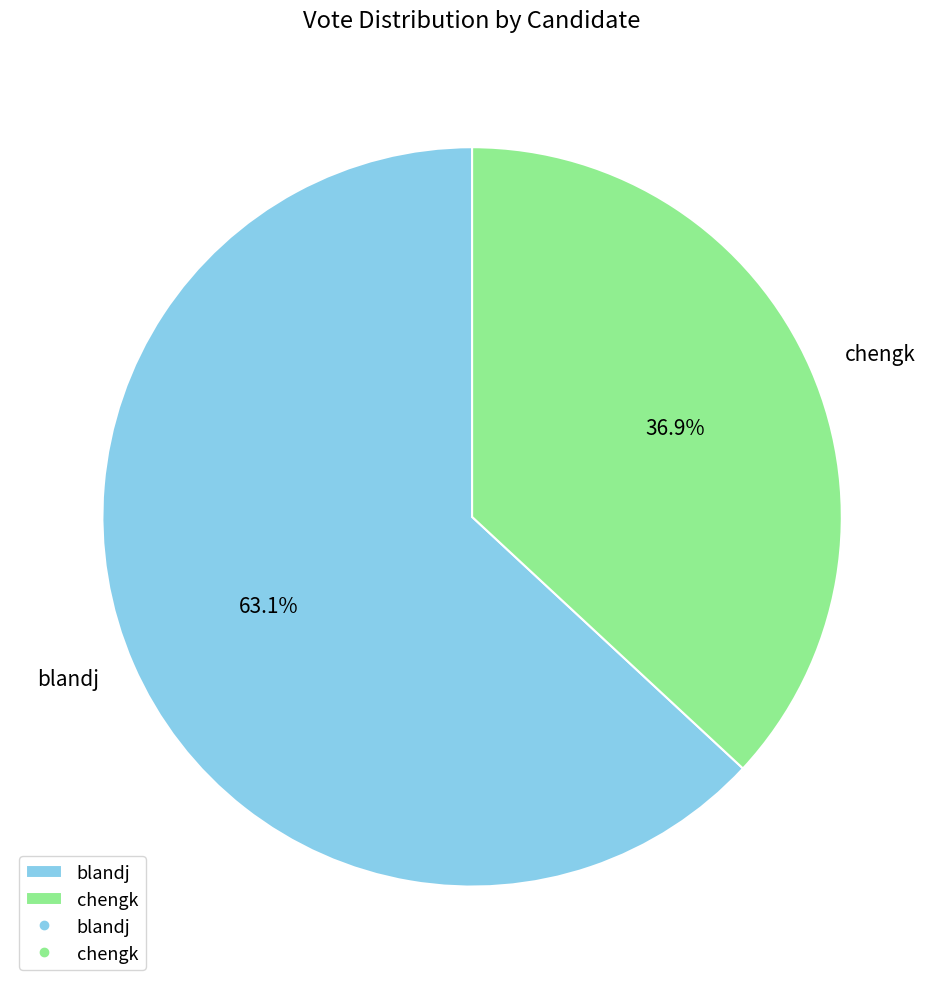

To the nearest percent, what portion does blandj represent?

63%